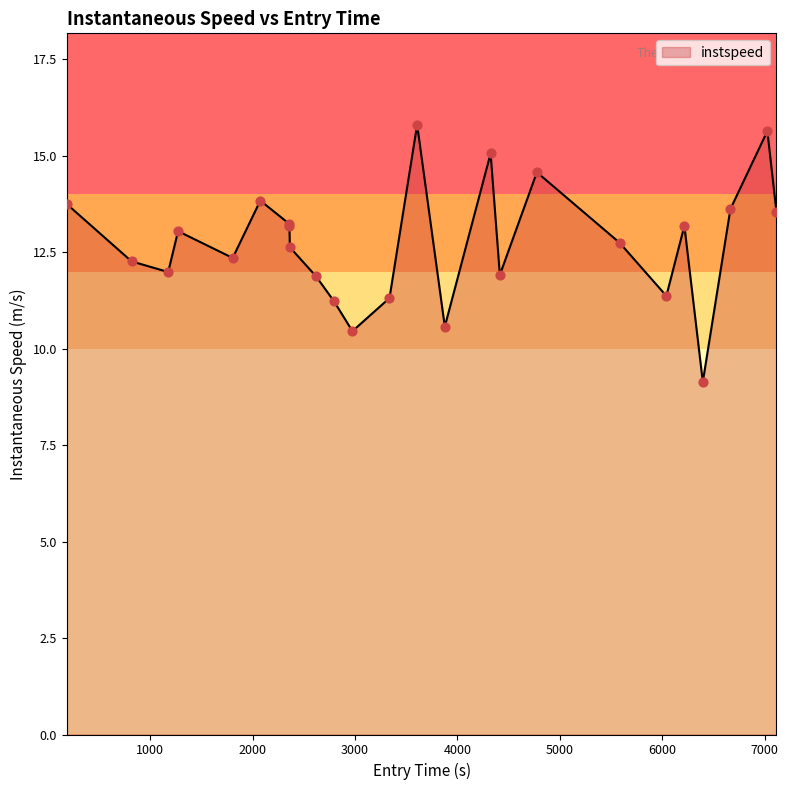

What is the smallest value displayed?

9.1